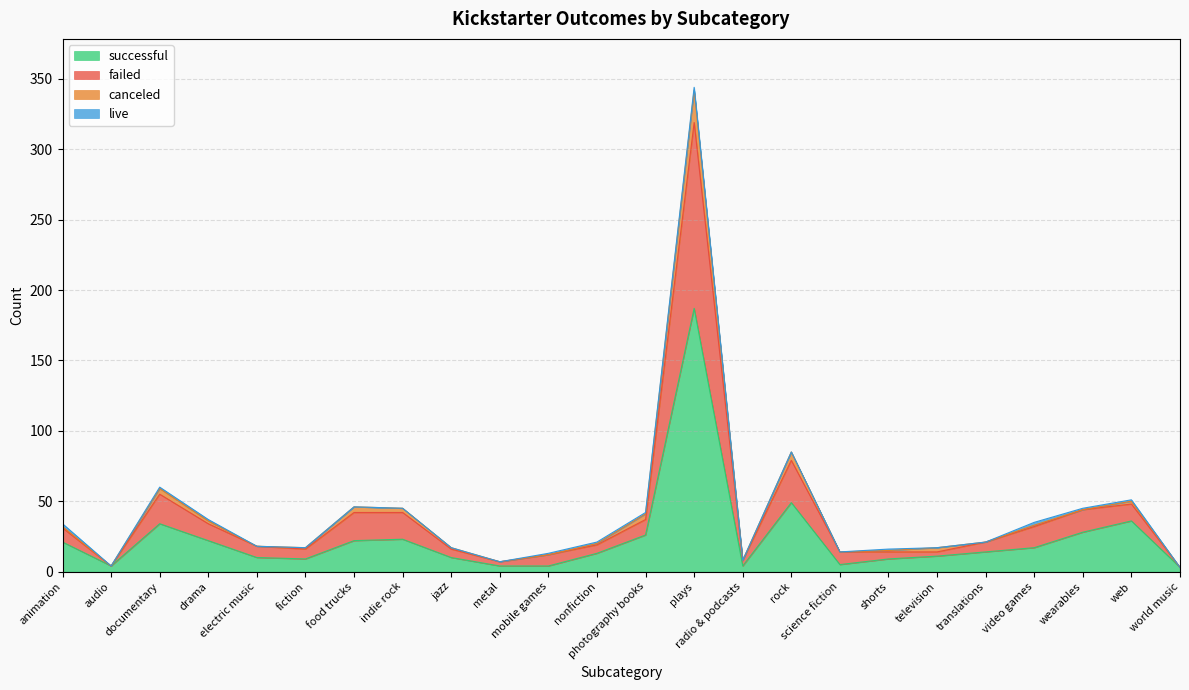

At which category does failed reach its first local valley?

audio